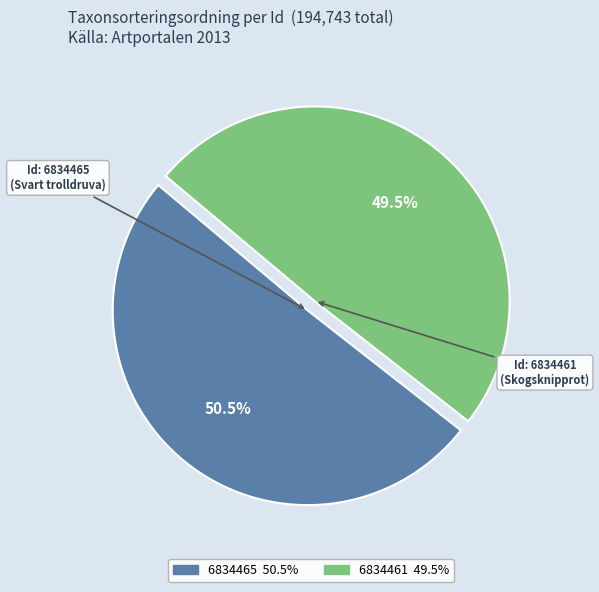

Between 6834465 and 6834461, which is larger?

6834465